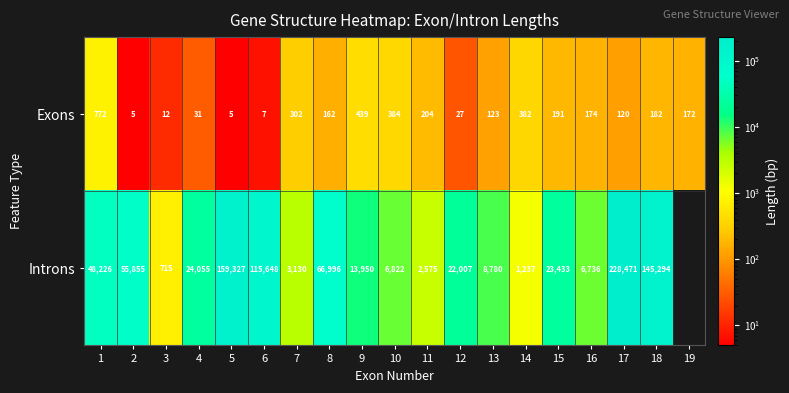

How many data points does each series have?

19